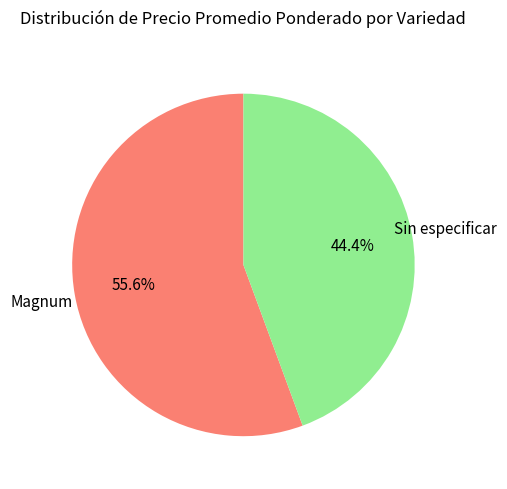

Is there any slice that represents more than half of the pie?

Yes